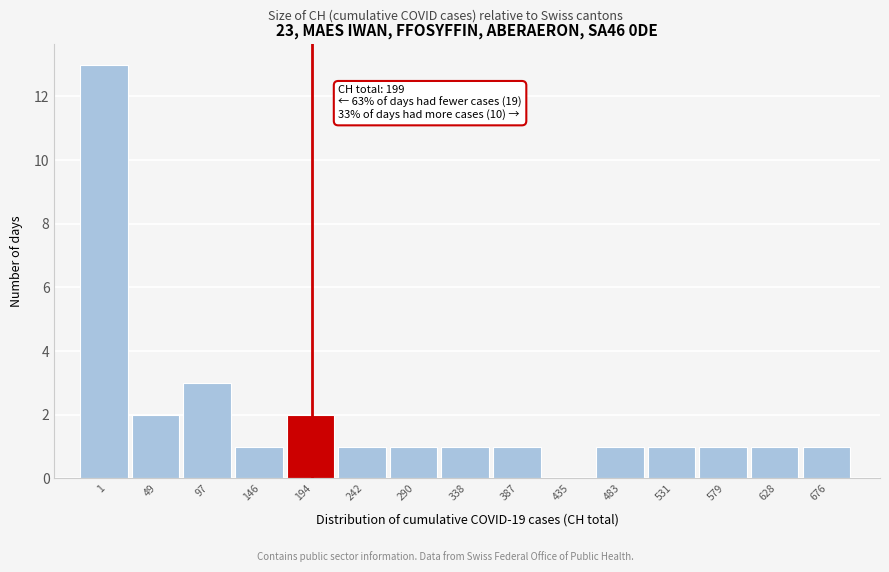

Reading right to left, transcribe all the data shown in this chart.

676=1	628=1	579=1	531=1	483=1	435=0	387=1	338=1	290=1	242=1	194=2	146=1	97=3	49=2	1=13